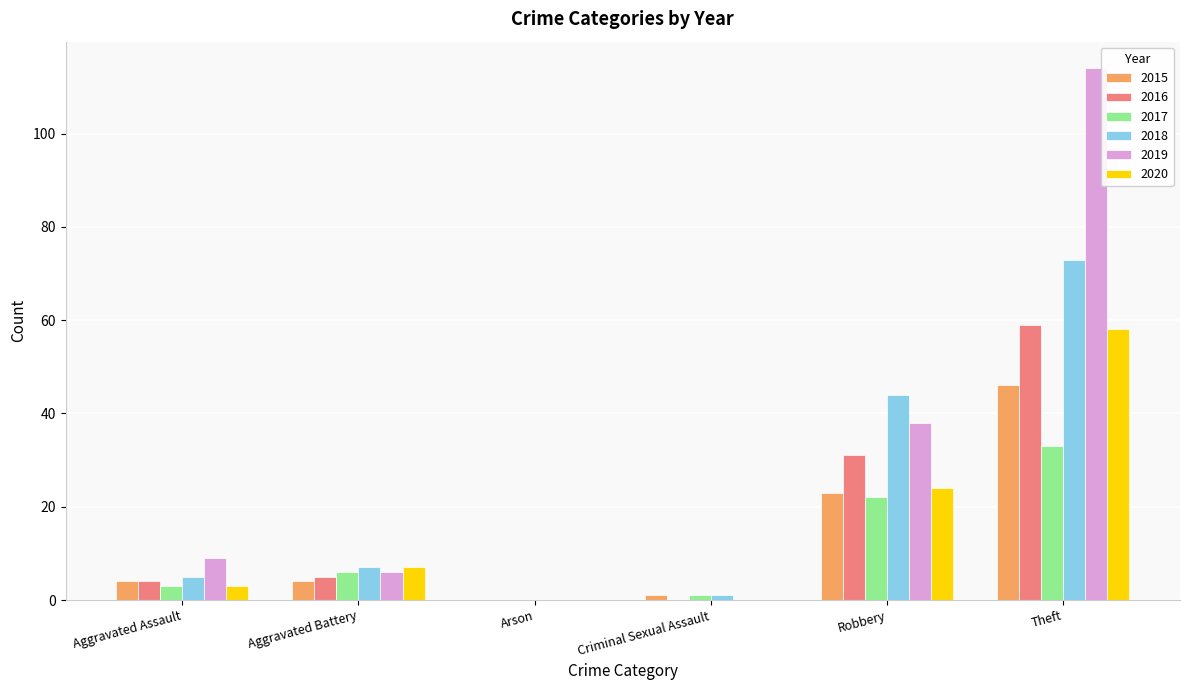

Which series has the largest total across all categories?

2019